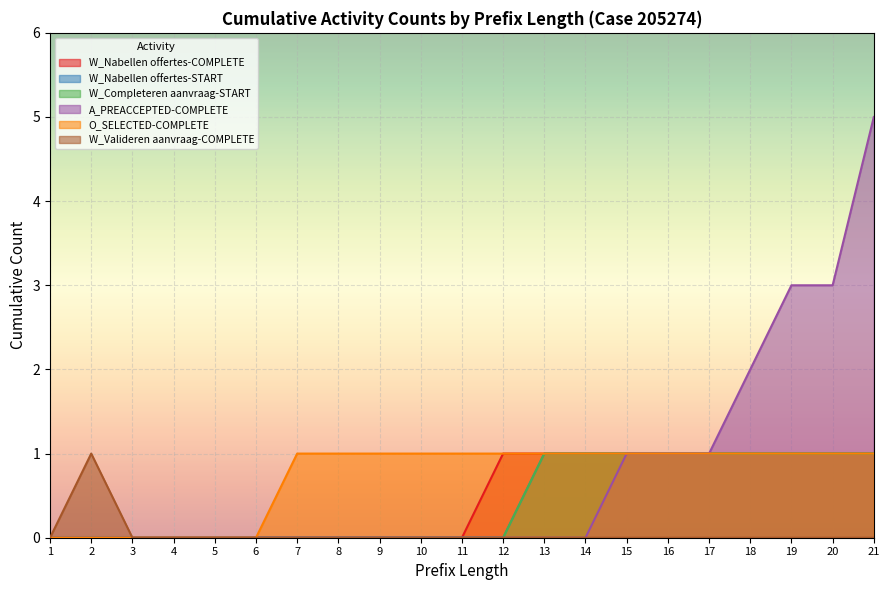

How many lines are shown in the chart?

6